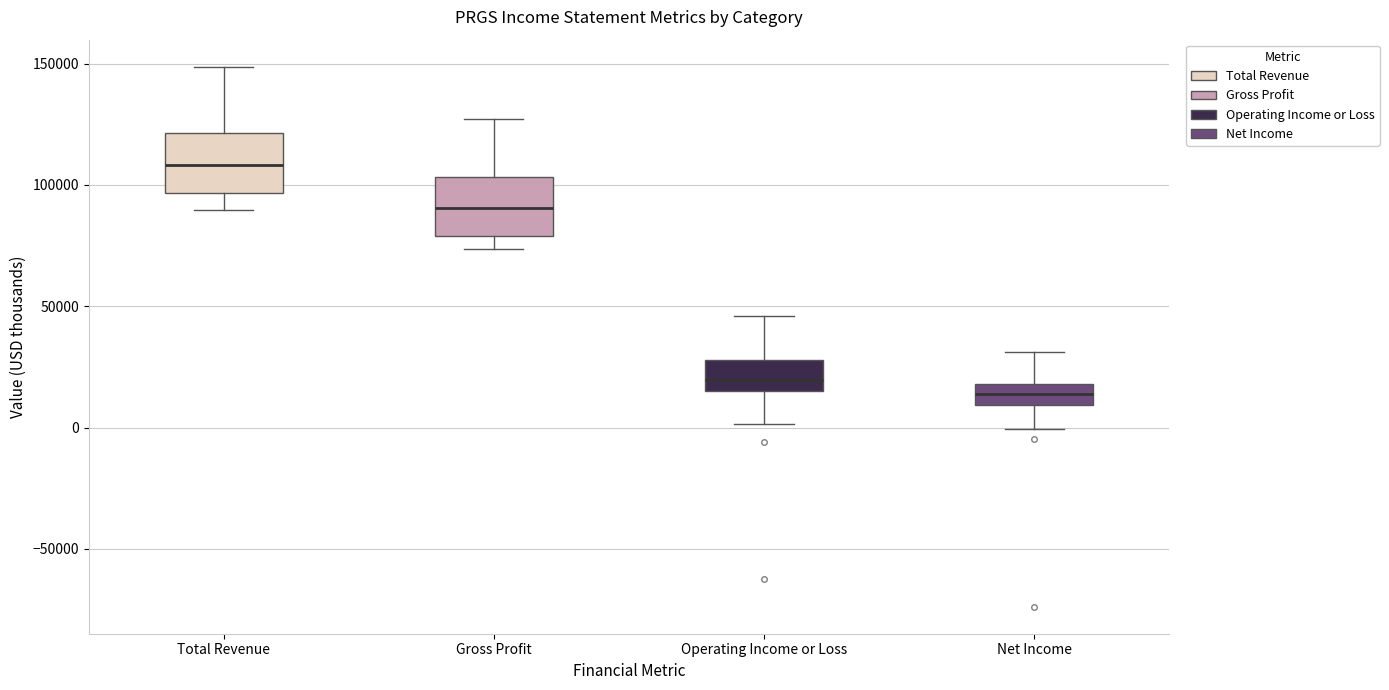

Which box's median line is the lowest?

Net Income